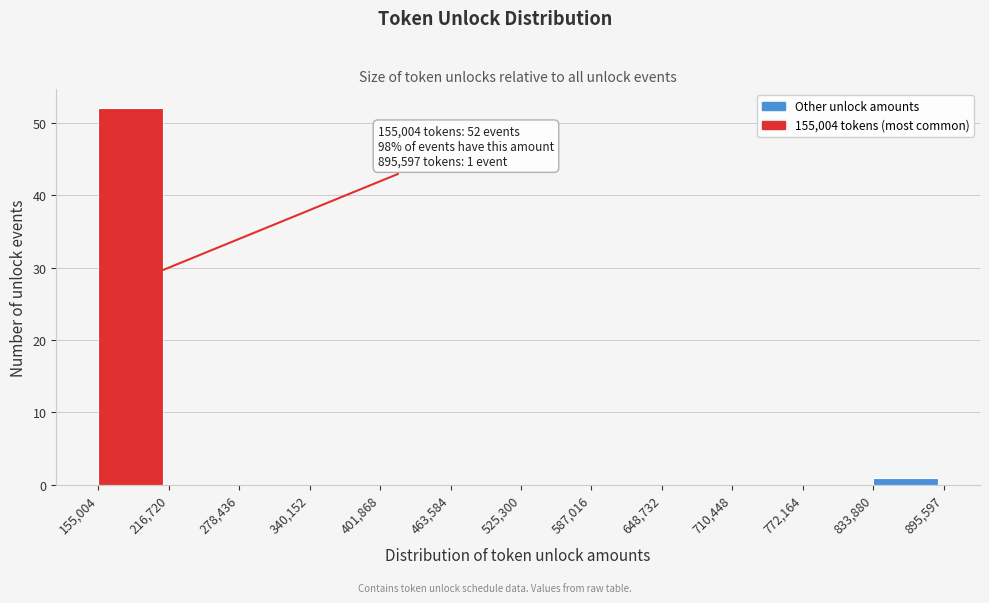

Which range on the x-axis has the tallest bar?

155,004 to 216,720